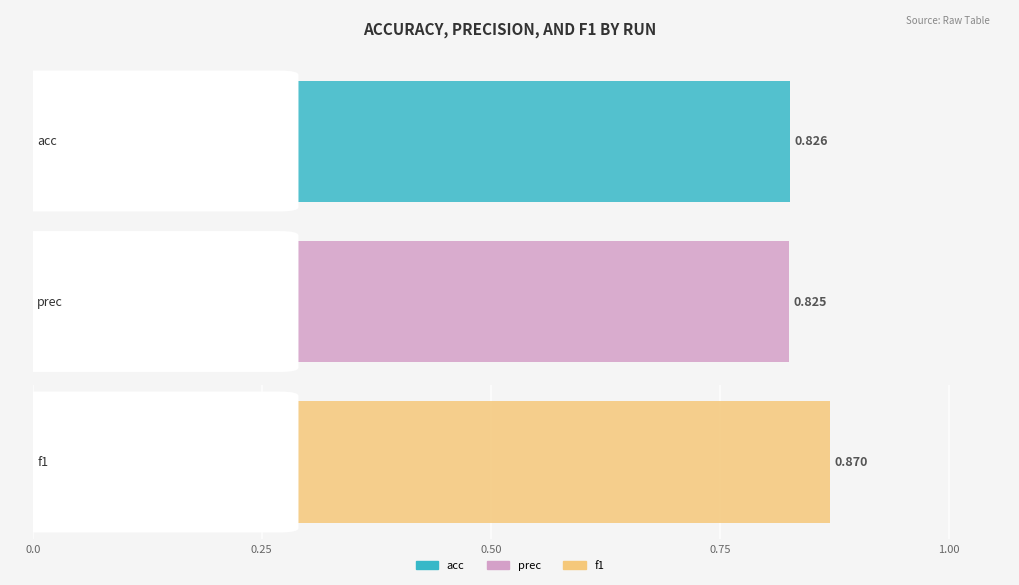

Between 33 and 1, which is larger?

33